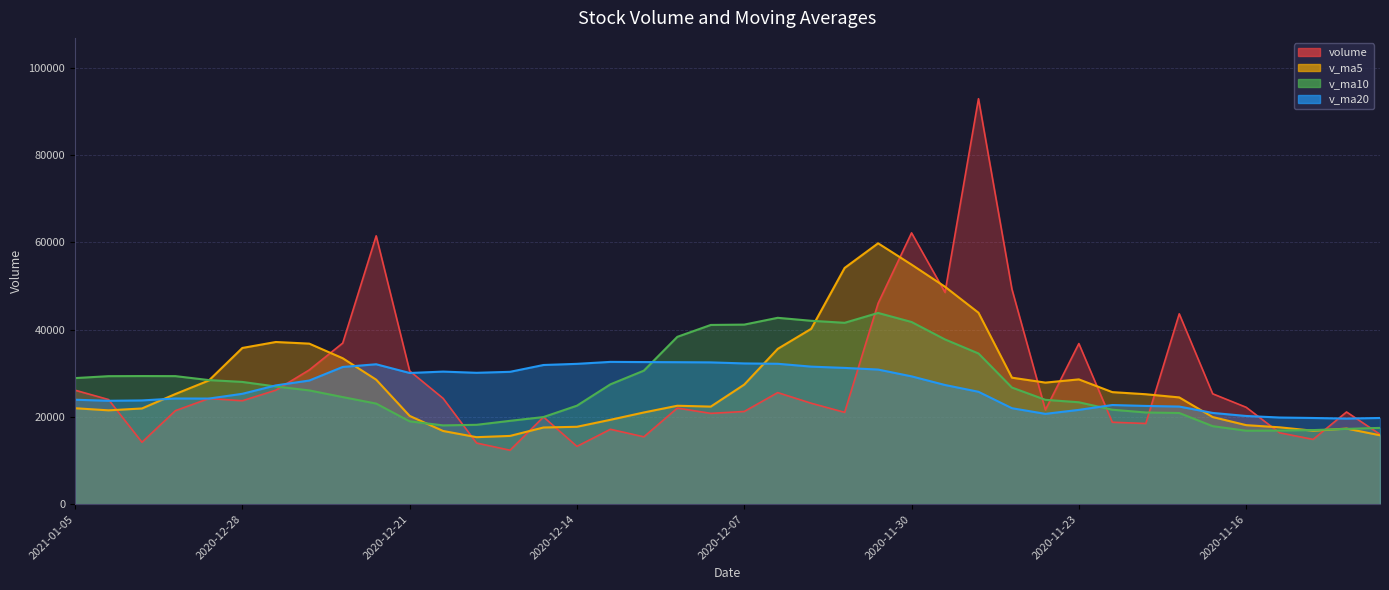

At 2020-12-17, list the series in order from smallest to largest.

volume, v_ma5, v_ma10, v_ma20